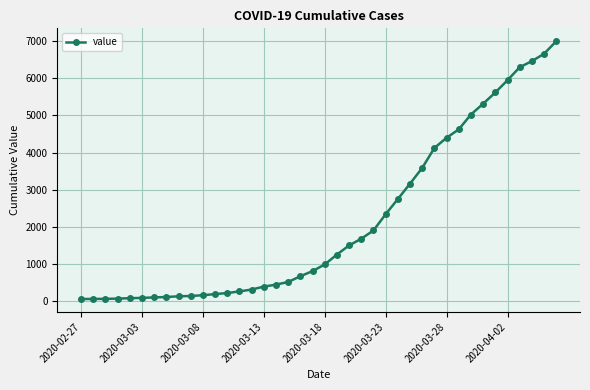

What is the minimum value shown in the chart?

64